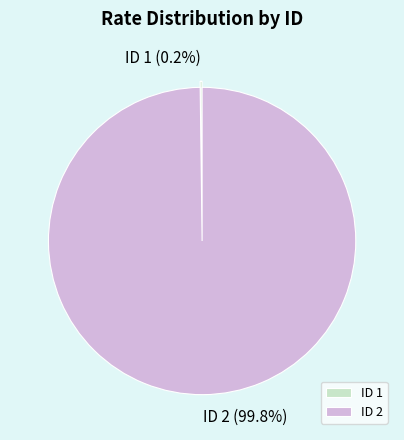

What is the majority slice?

ID 2